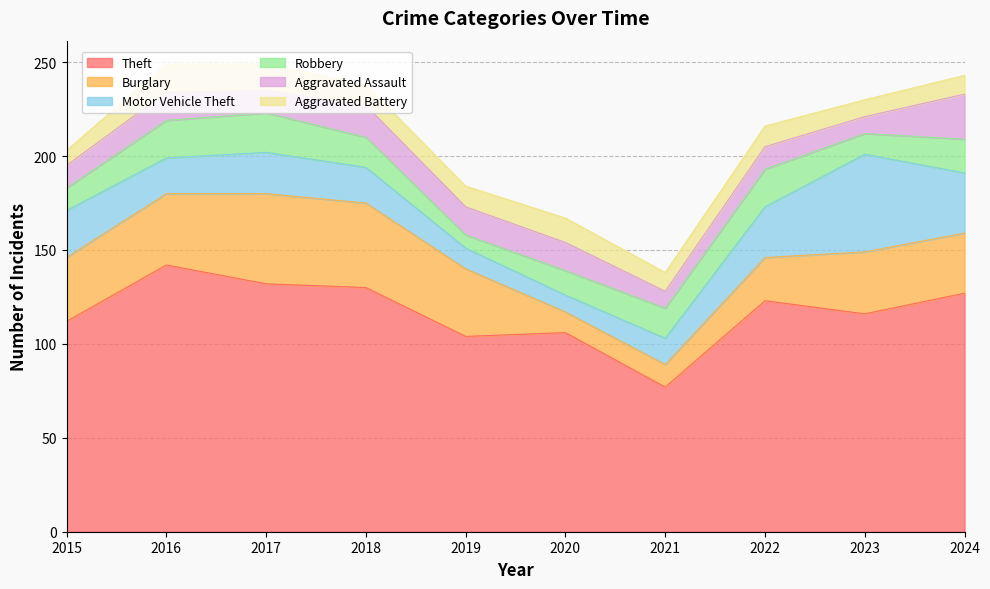

True or false: Theft and Aggravated Assault intersect in this chart.

False